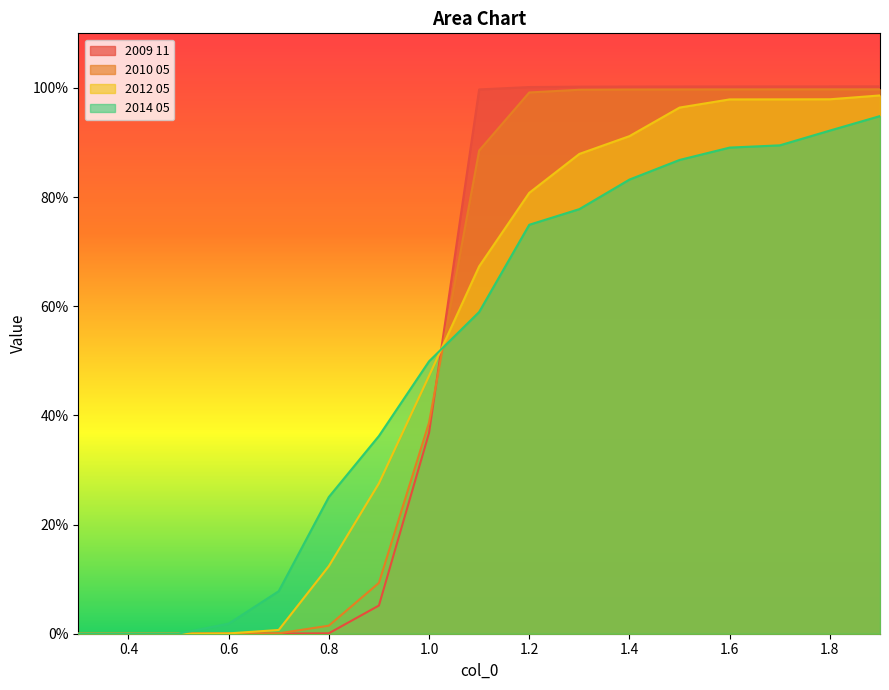

How many lines are shown in the chart?

4